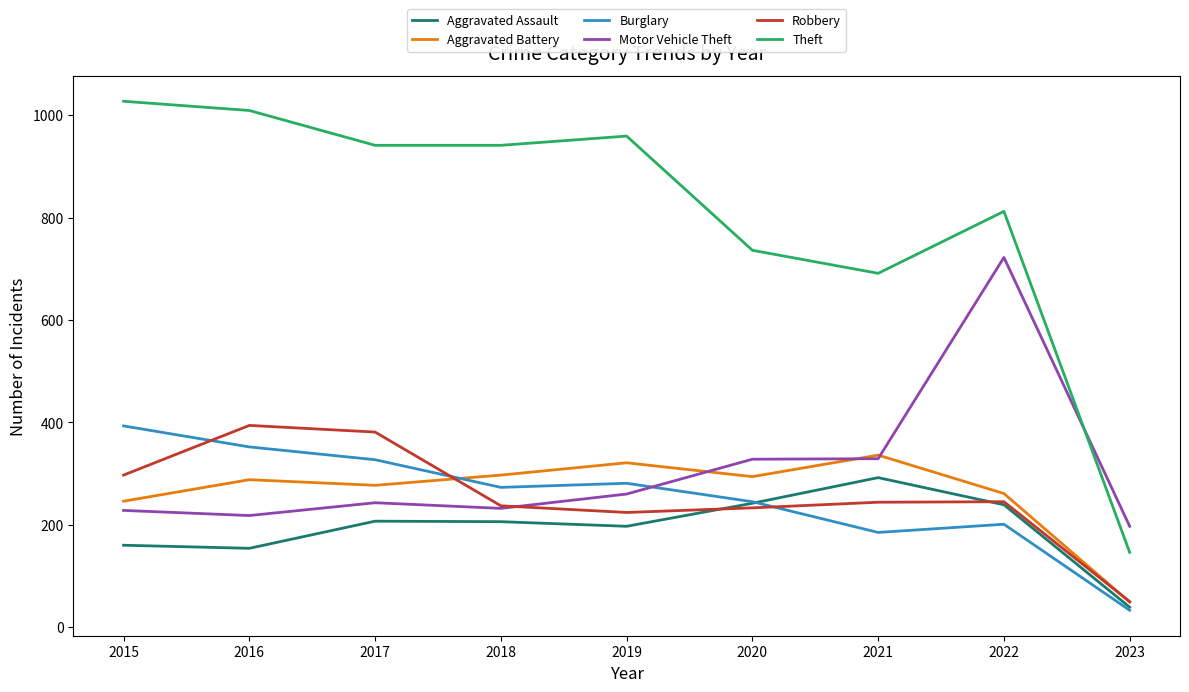

What is the difference between the Aggravated Battery values at 2023 and 2021?

287